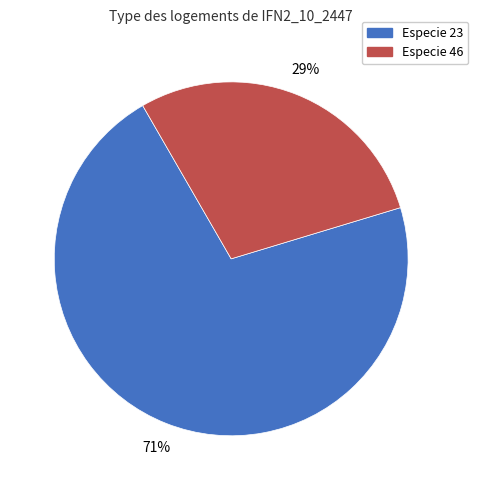

To the nearest percent, what is the average slice percentage?

50%